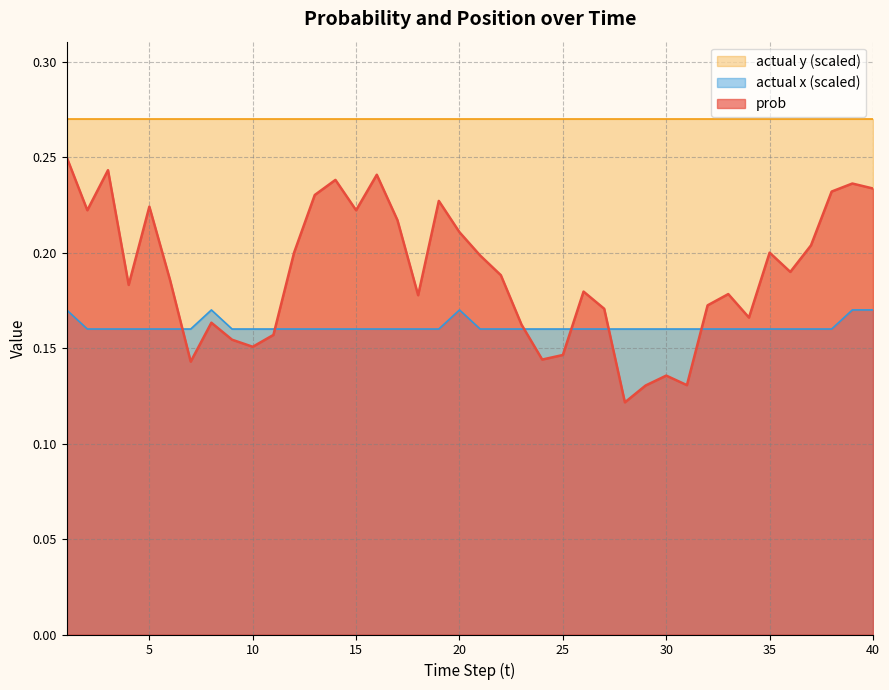

What is the value of the prob point at the 37th from the left?

0.2